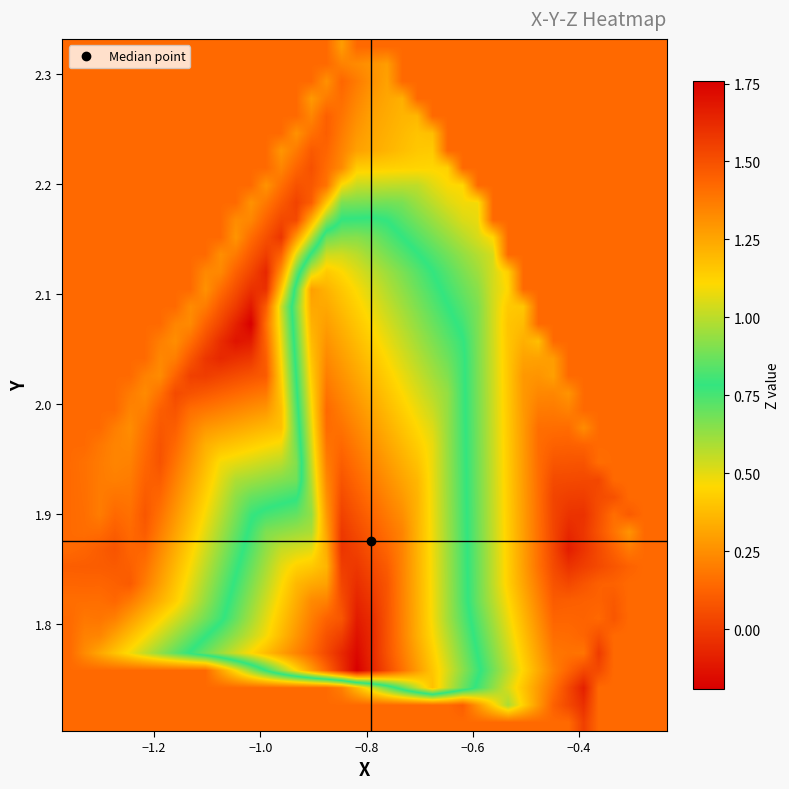

Count the number of categories in the chart.

40